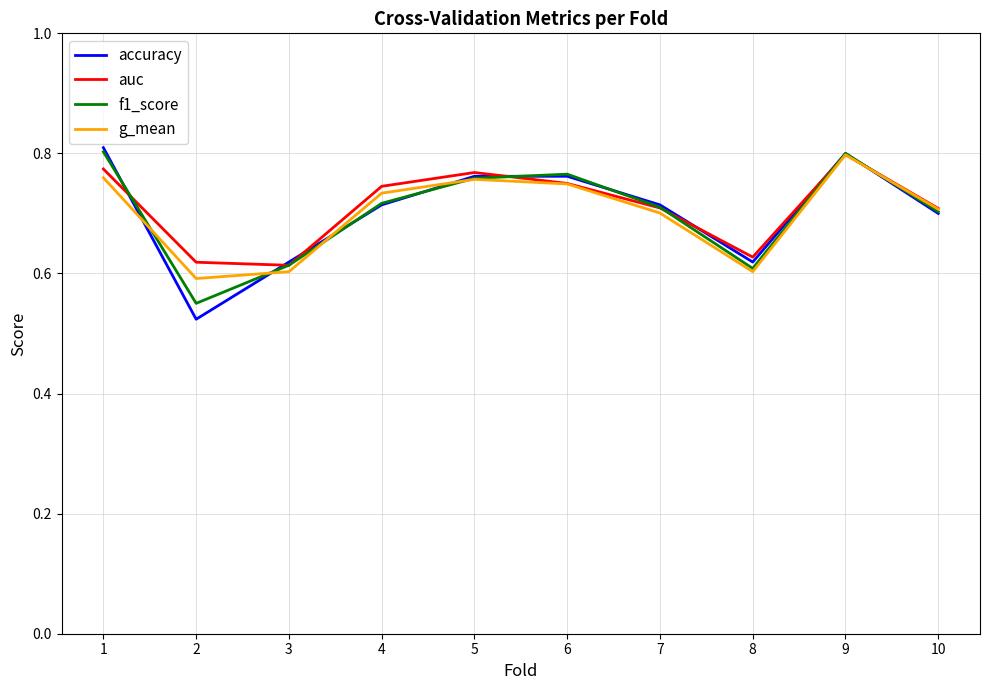

What is the sum of the accuracy values at 6 and 10?

1.5